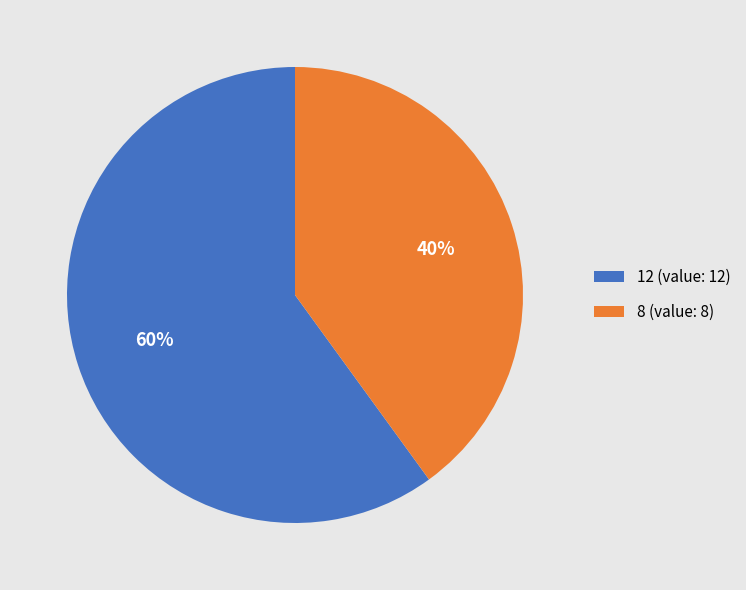

Do 12 (value: 12) and 8 (value: 8) together represent more than half of the pie?

Yes